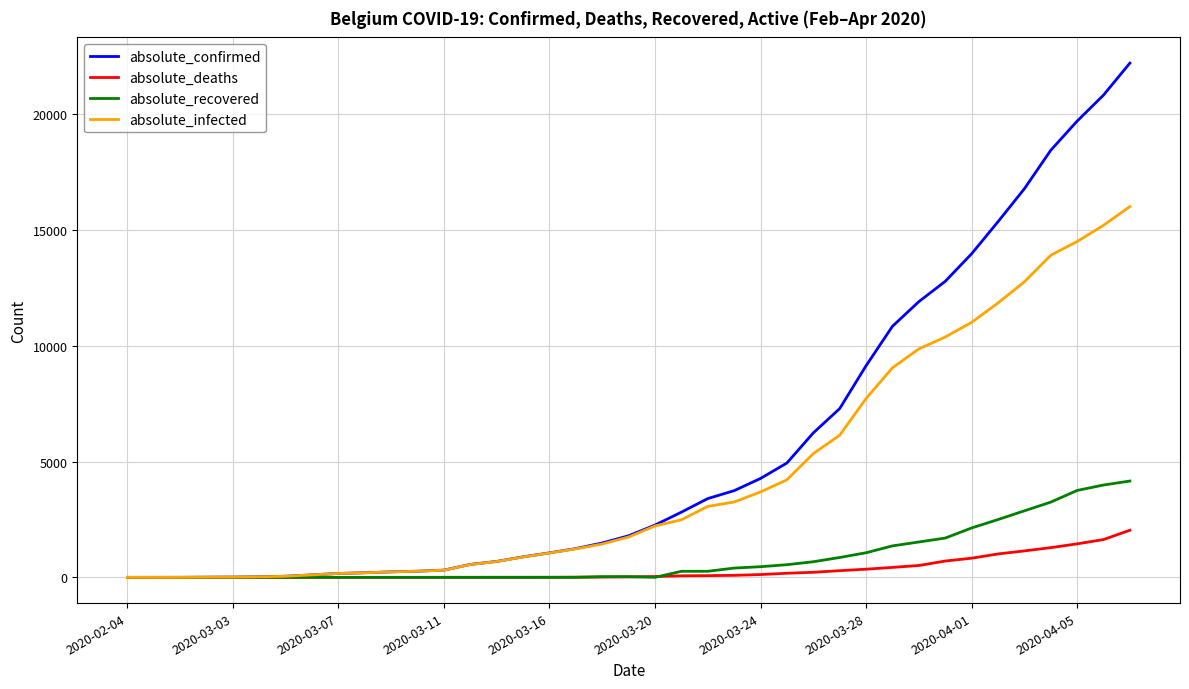

List the series in order of their peak value, lowest first.

absolute_deaths, absolute_recovered, absolute_infected, absolute_confirmed